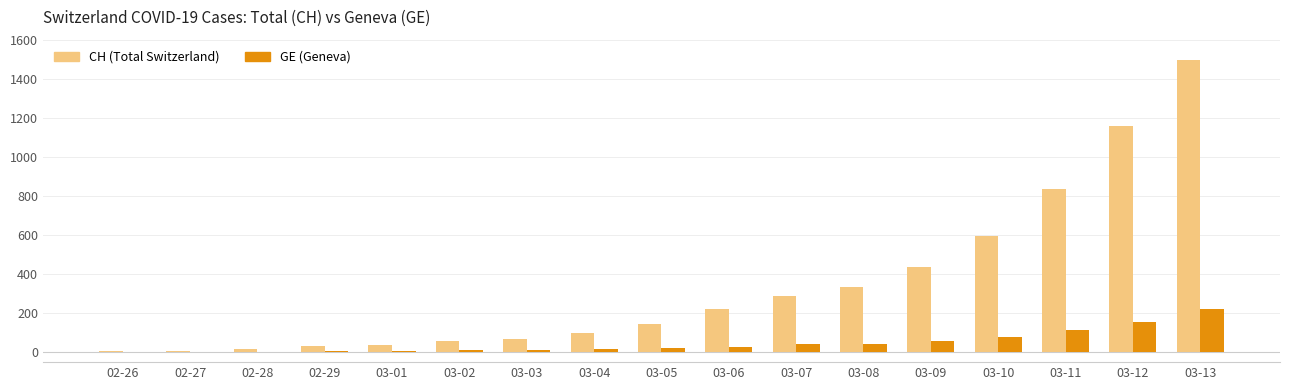

What is the sum of all GE (Geneva) values?

823